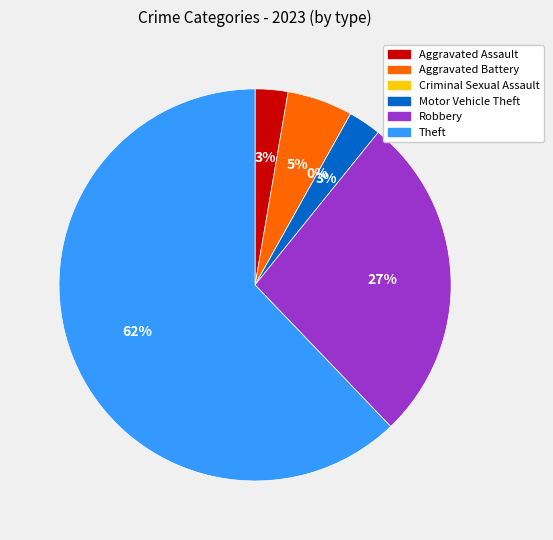

Is there any slice that represents more than half of the pie?

Yes